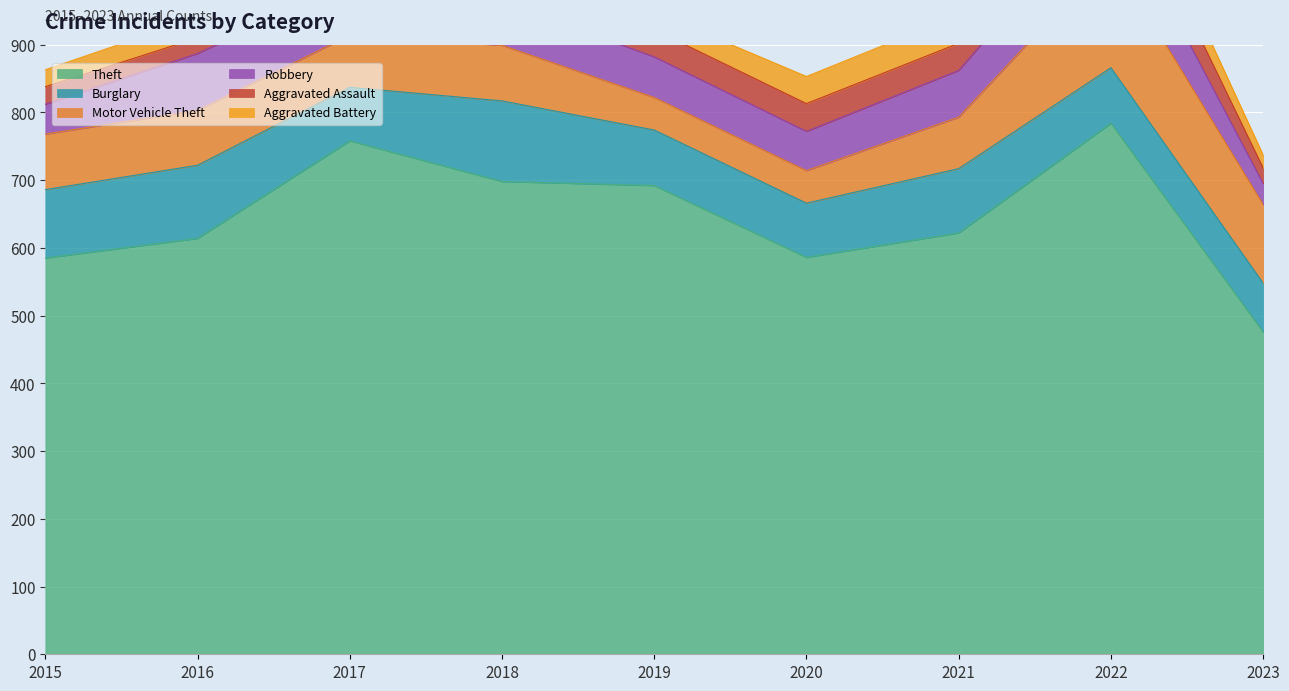

What value does the Aggravated Assault series have at 2015?

26